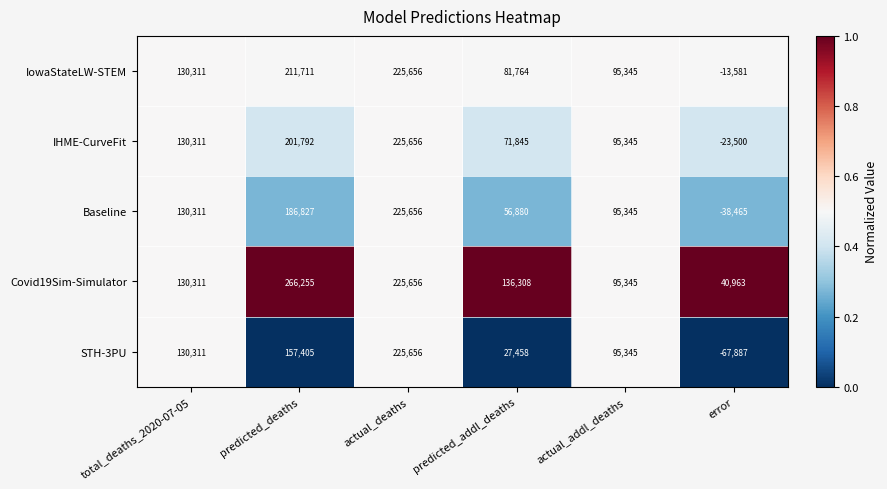

Which series has the widest spread of values?

STH-3PU